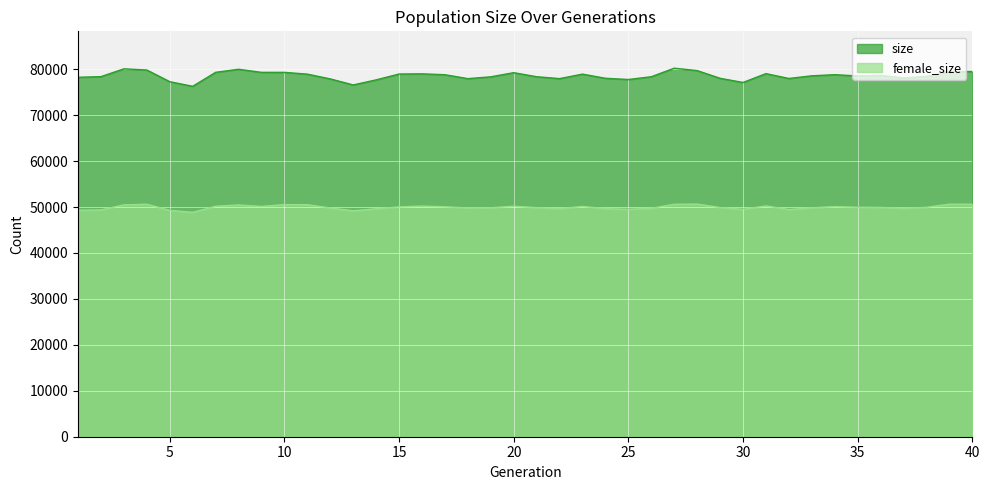

Where is female_size nearest to the value 49750?

37